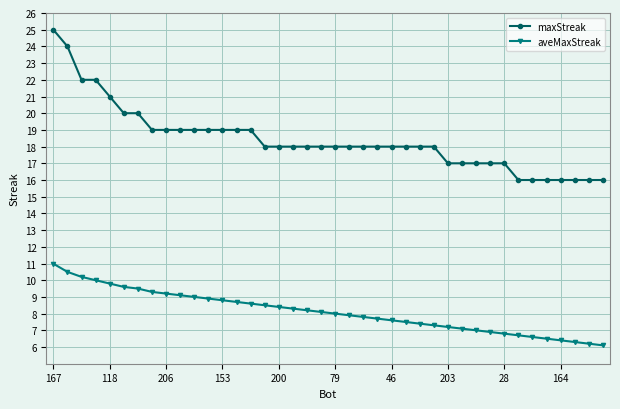

Which series has the largest total across all categories?

maxStreak